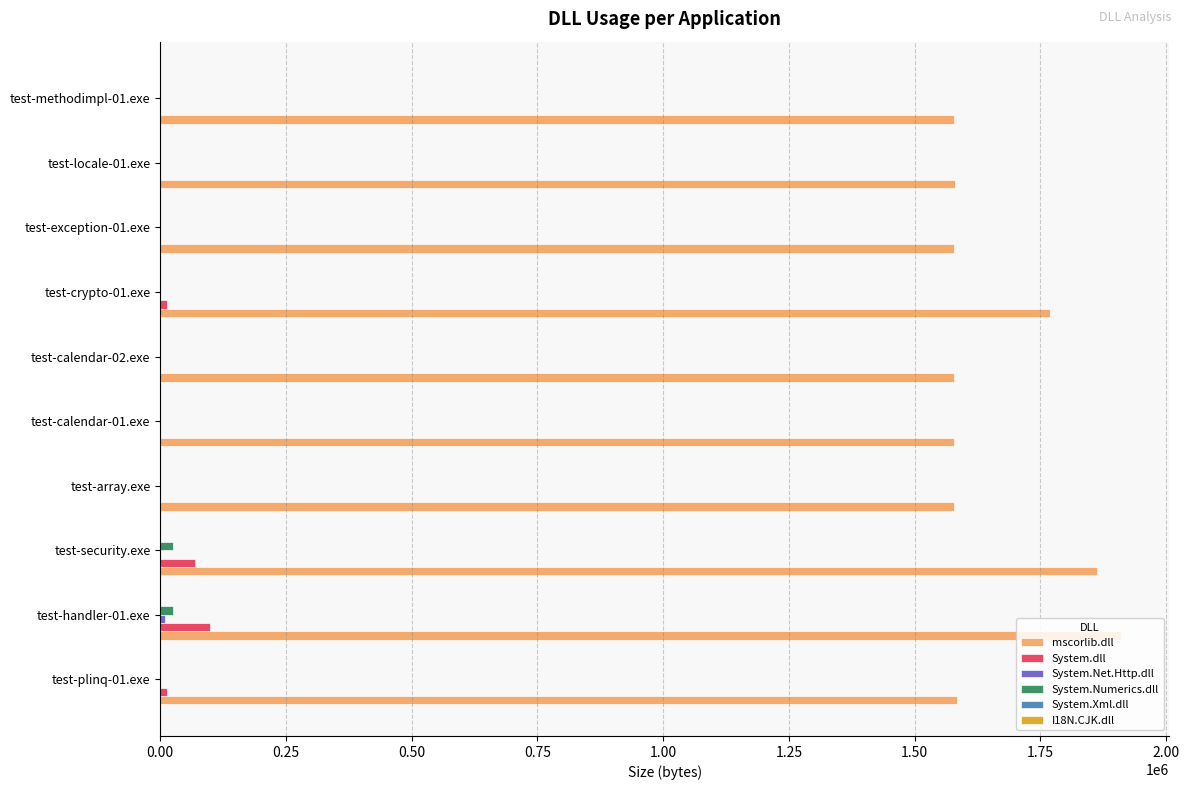

Which series has the largest total across all categories?

mscorlib.dll